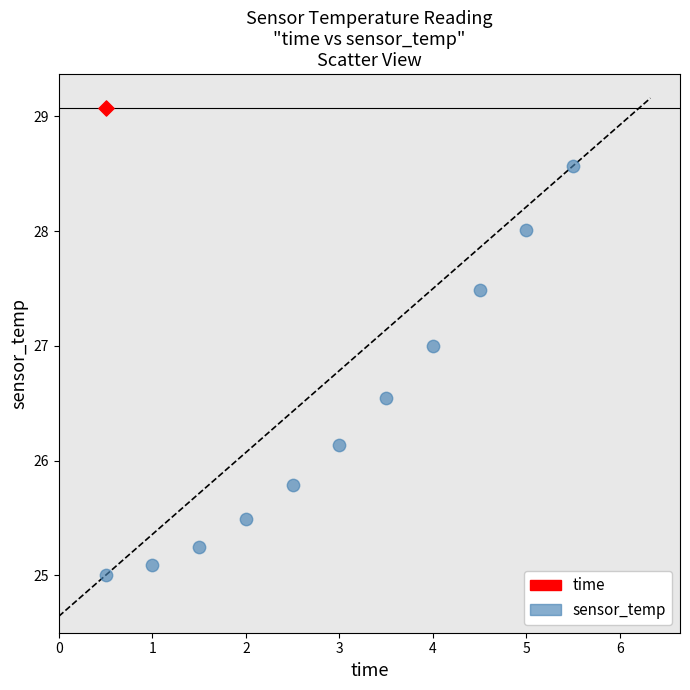

What are all the series names shown in the legend?

time, sensor_temp